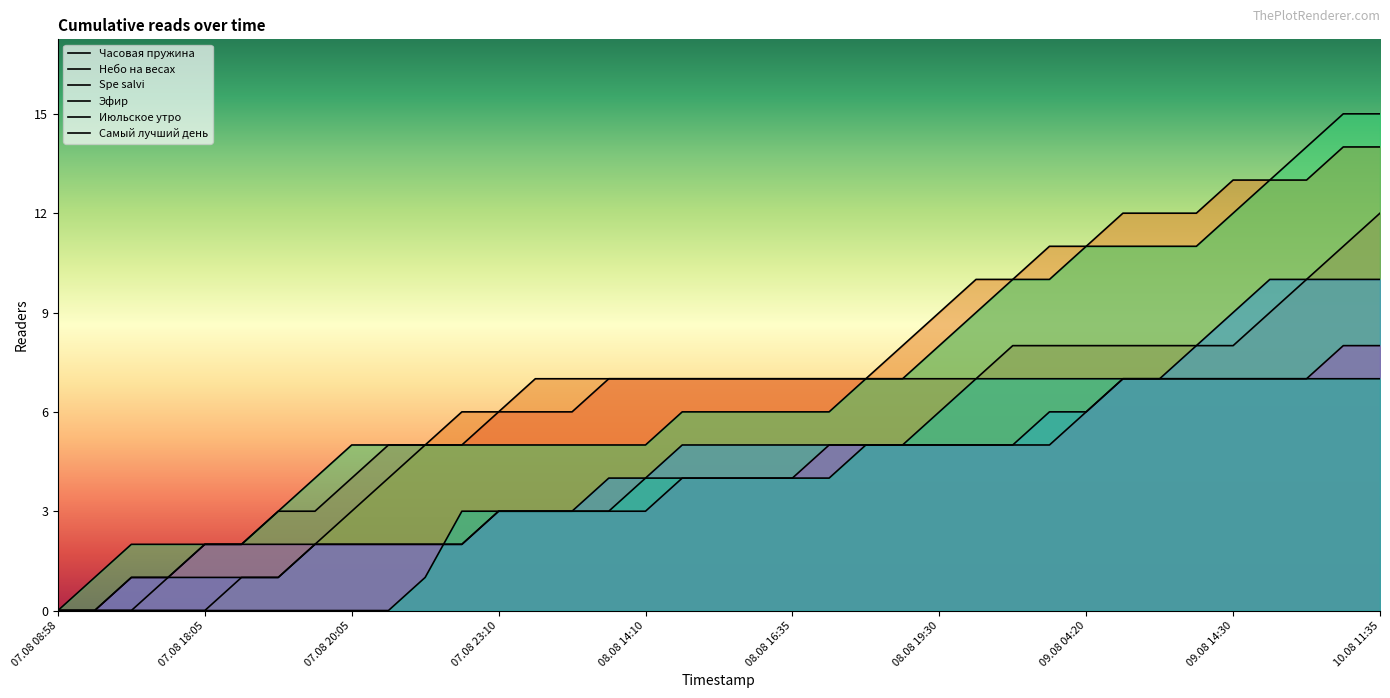

Is it true that Часовая пружина equals 1 at 07.08 23:10?

False